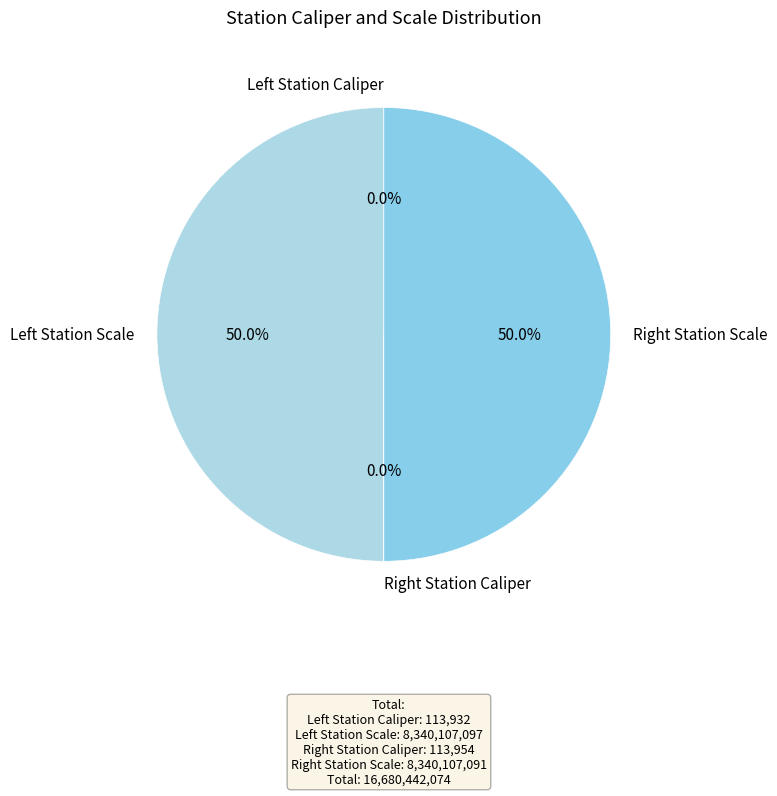

What is the smallest slice in the pie chart?

Left Station Caliper